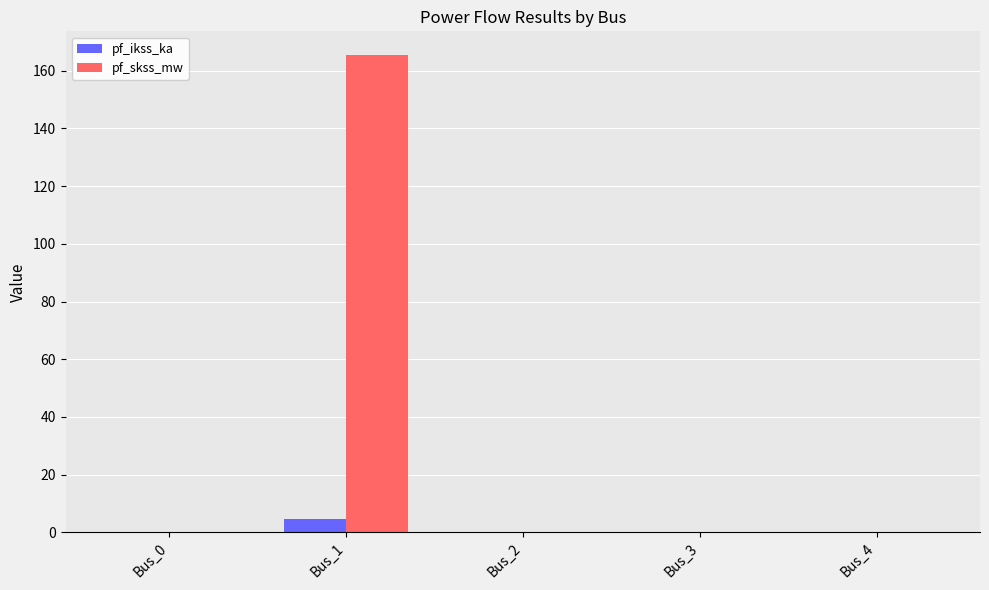

Reading left to right, what are all the values shown in this chart?

pf_ikss_ka: 0.0	4.8	0.0	0.0	0.0
pf_skss_mw: 0.0	165.3	0.0	0.0	0.0